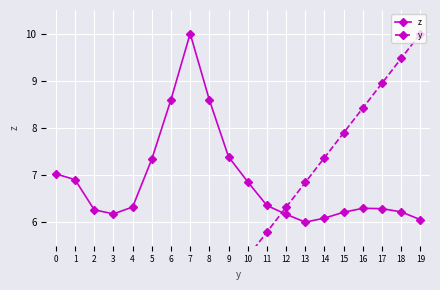

Reading right to left, what are all the values shown in this chart?

z: 19=6.1	18=6.2	17=6.3	16=6.3	15=6.2	14=6.1	13=6.0	12=6.2	11=6.4	10=6.9	9=7.4	8=8.6	7=10.0	6=8.6	5=7.3	4=6.3	3=6.2	2=6.3	1=6.9	0=7.0
y: 19=10.0	18=9.5	17=8.9	16=8.4	15=7.9	14=7.4	13=6.8	12=6.3	11=5.8	10=5.3	9=4.7	8=4.2	7=3.7	6=3.2	5=2.6	4=2.1	3=1.6	2=1.1	1=0.5	0=0.0